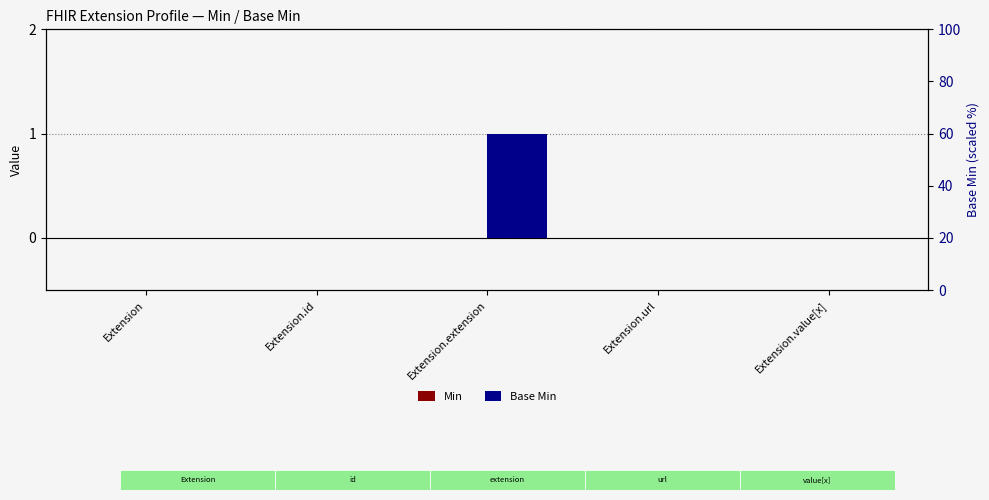

Rank the series by their maximum value, from lowest to highest.

Min, Base Min